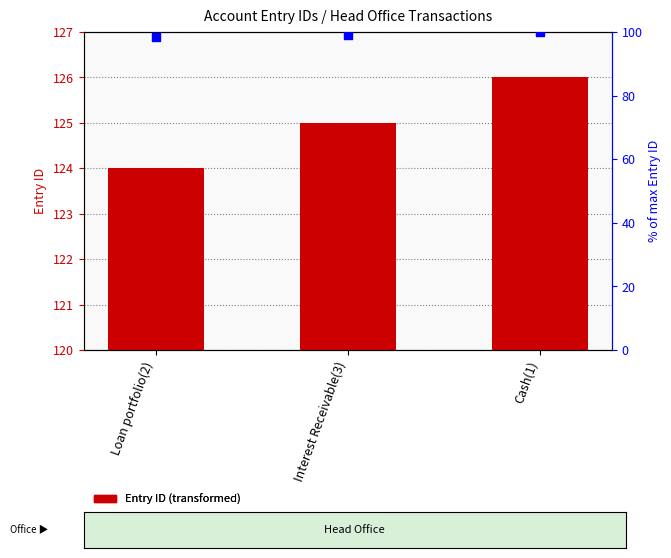

At which category is the sum across all series the highest?

Cash(1)